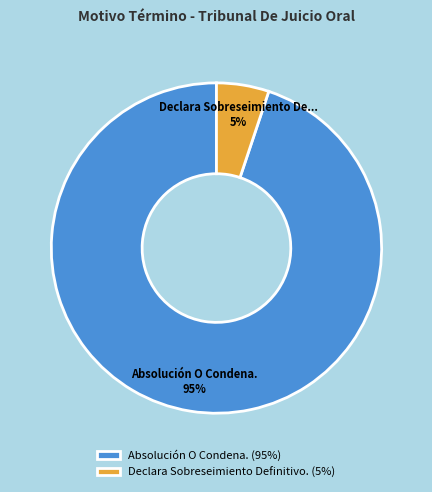

Is there any slice that represents more than half of the pie?

Yes